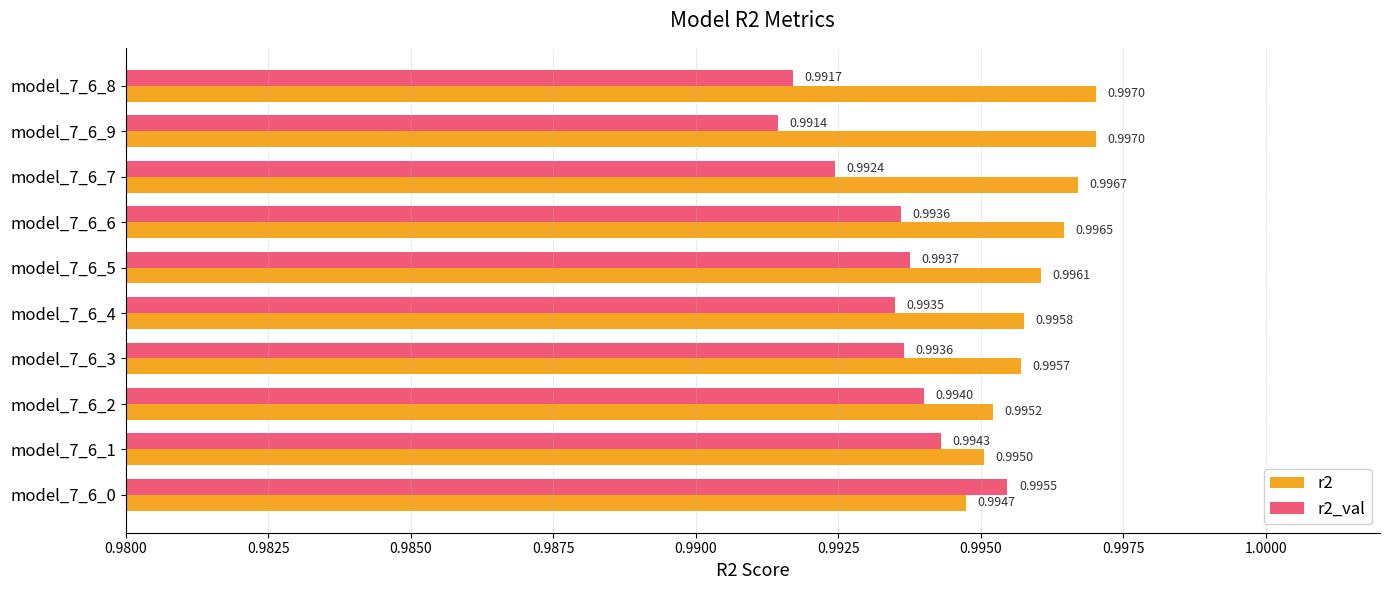

What is the sum of the r2 values at model_7_6_3 and model_7_6_4?

2.0